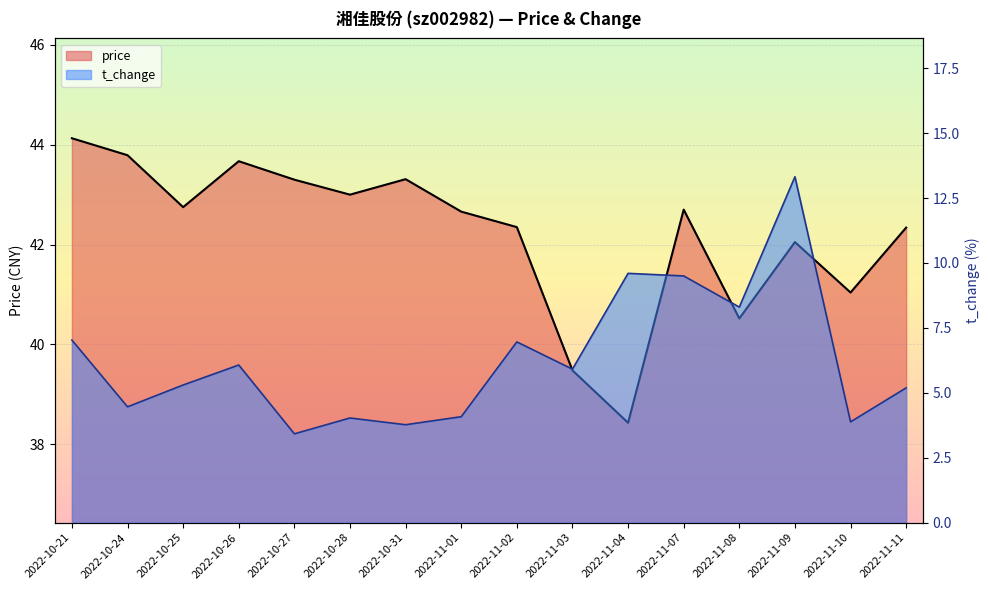

True or false: price has a value of 63.9 at 2022-10-21.

False